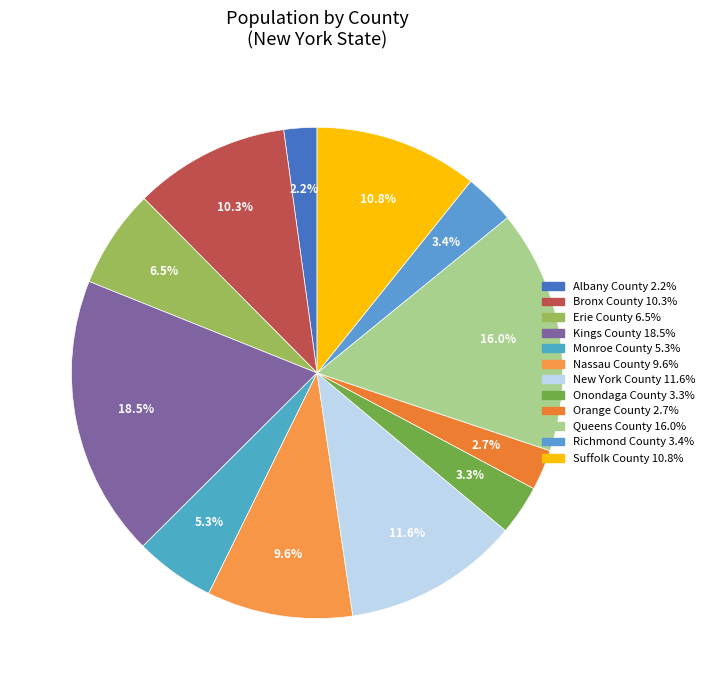

Does Albany County represent more than half of the total?

No